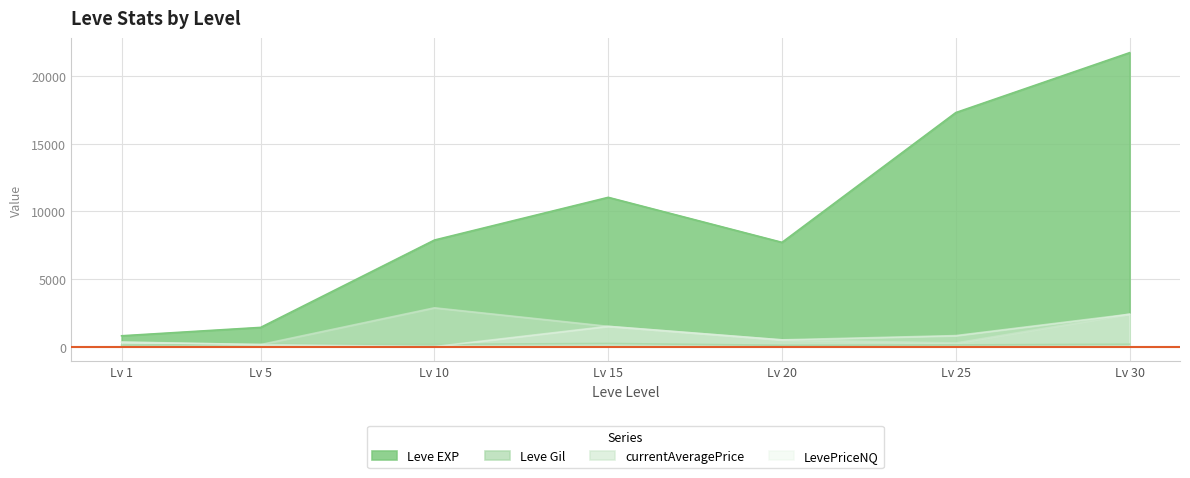

At which label is currentAveragePrice closest to 1509?

Lv 15